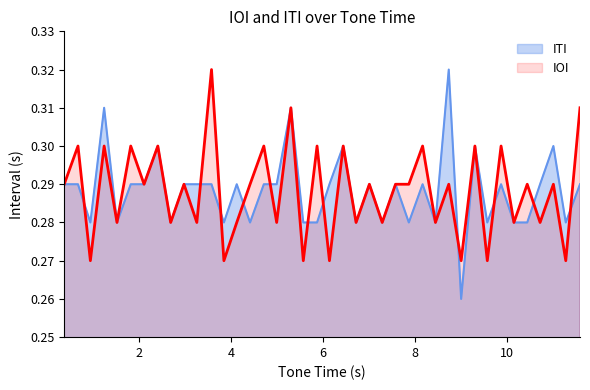

What is the greatest value displayed?

0.3